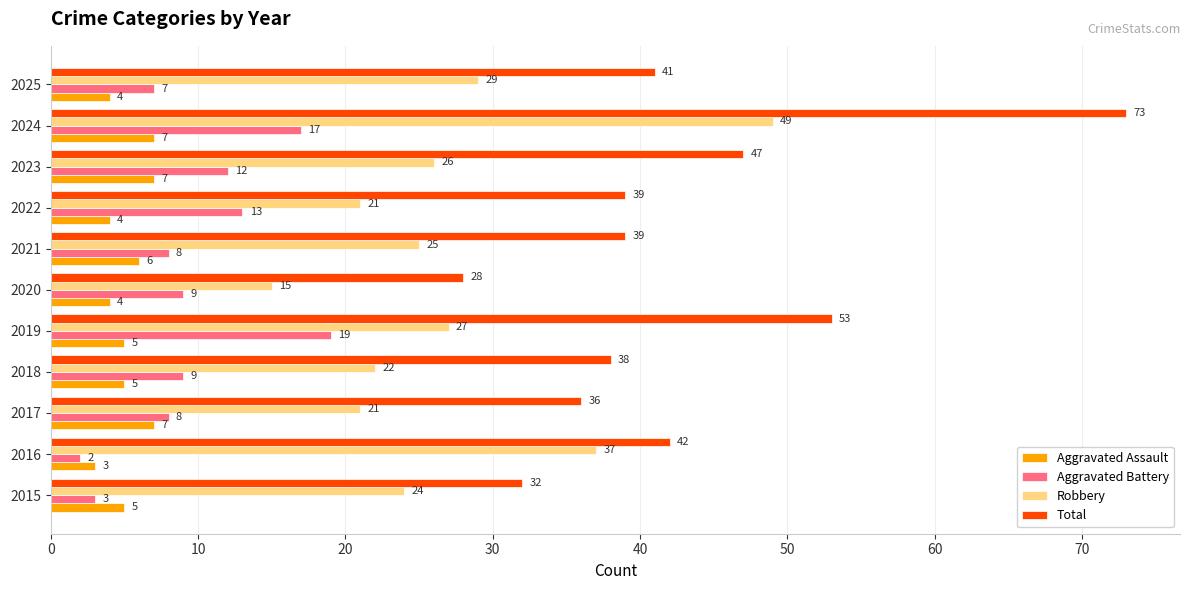

Is the value of Total at 2018 greater than the value of Robbery at 2015?

Yes